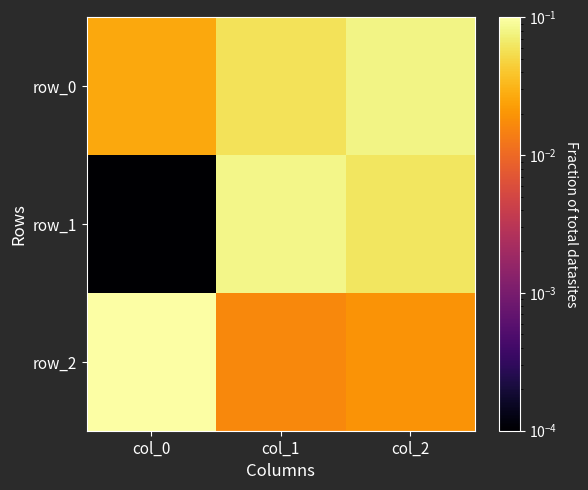

What is the total value across all series at col_0?

0.1